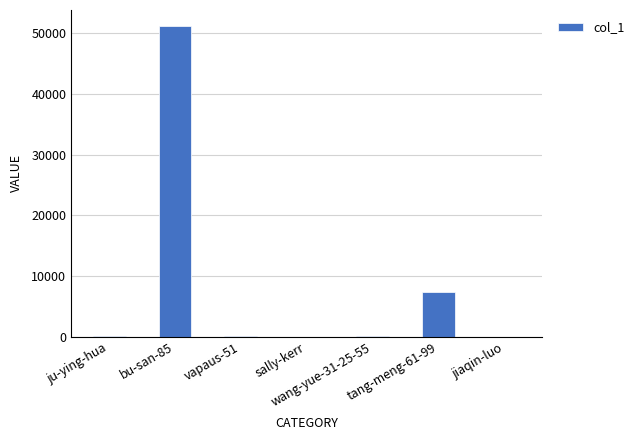

What is the change in value from bu-san-85 to sally-kerr?

-51253